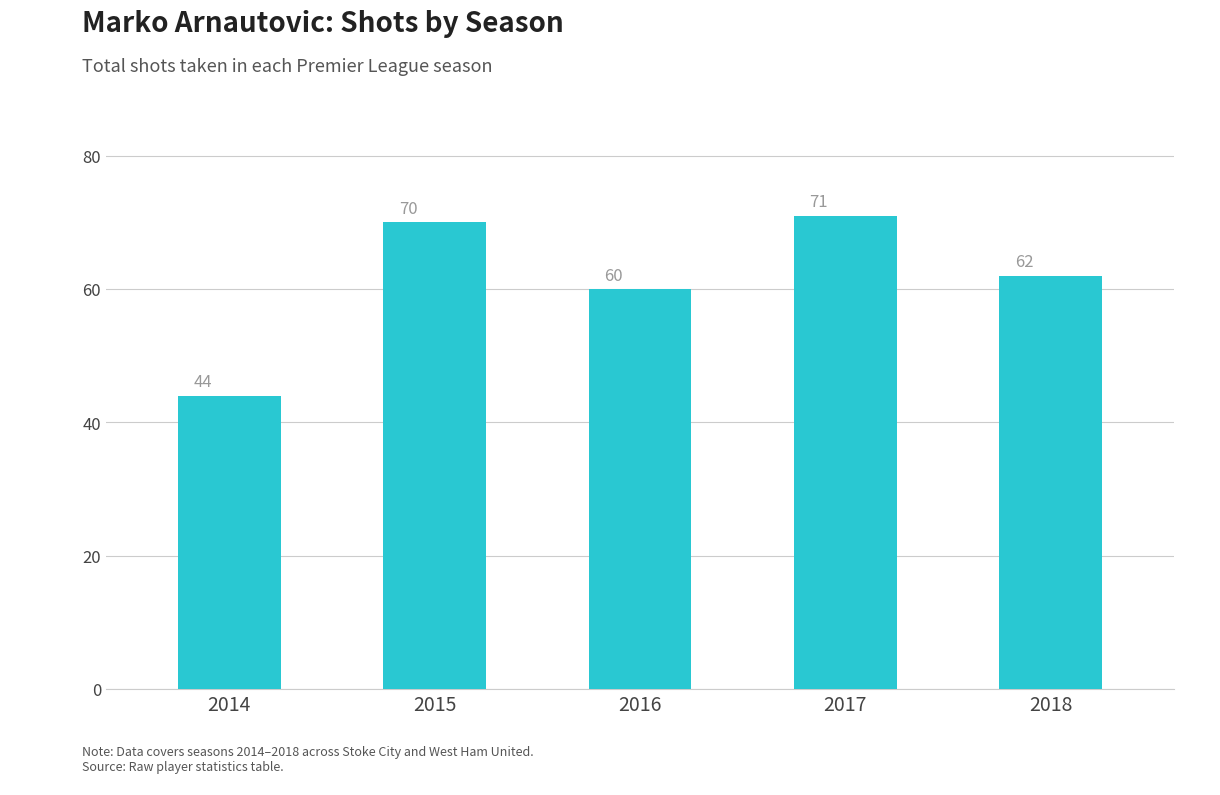

The chart shows a value of 70 at 2015. True or false?

True